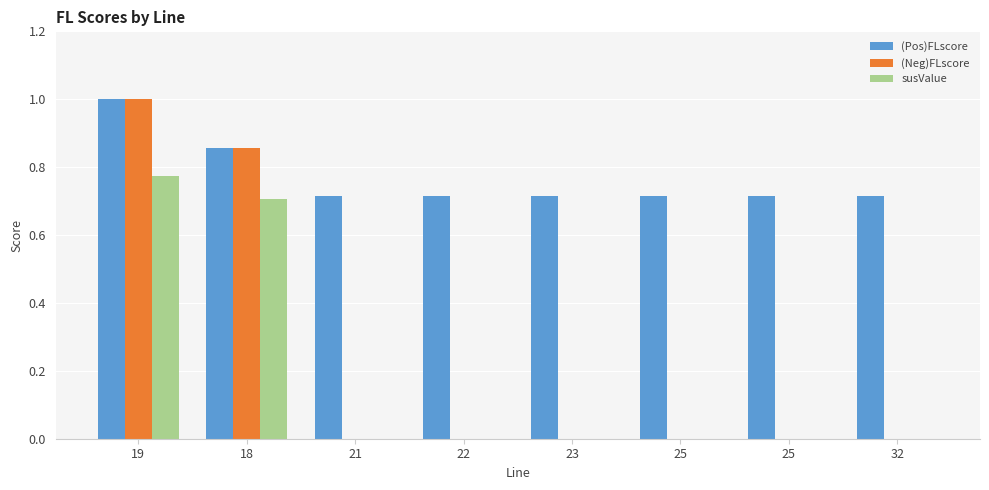

What is the difference between the (Neg)FLscore values at 22 and 19?

1.0